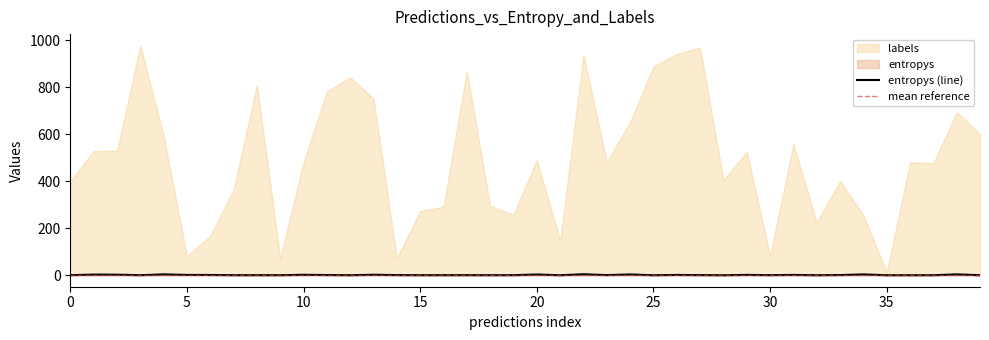

Which category has the lowest value across all series?

28